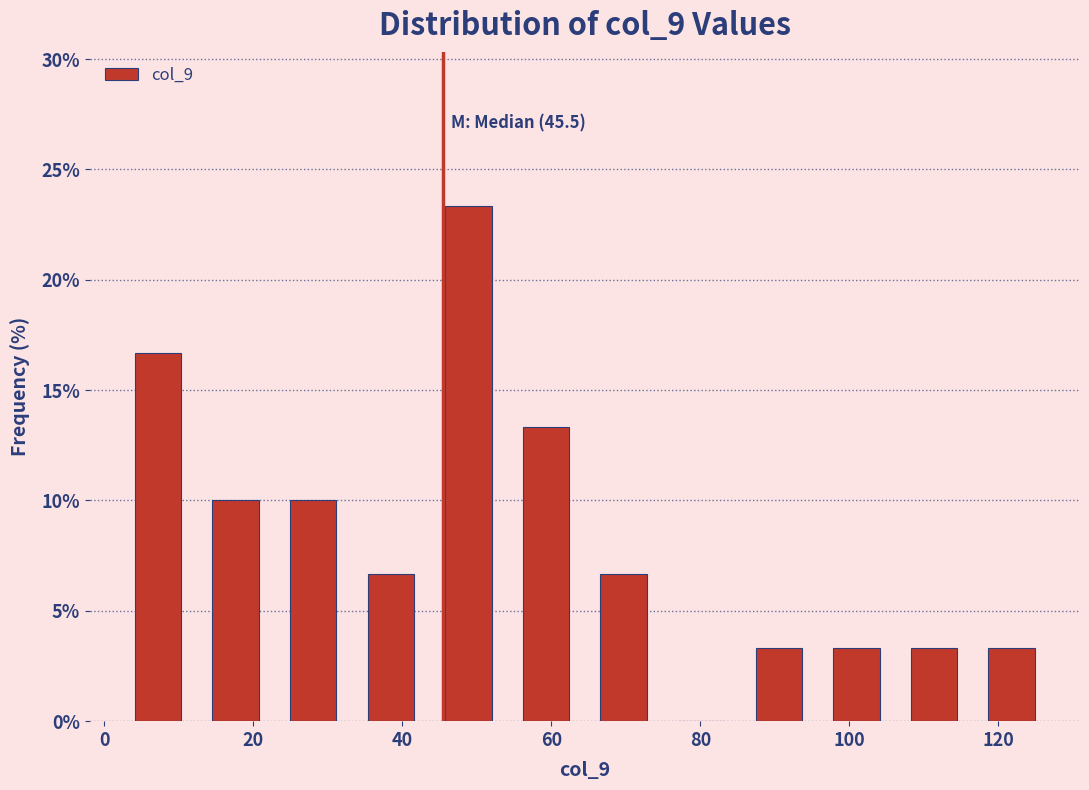

Which range on the x-axis has the tallest bar?

44 to 54